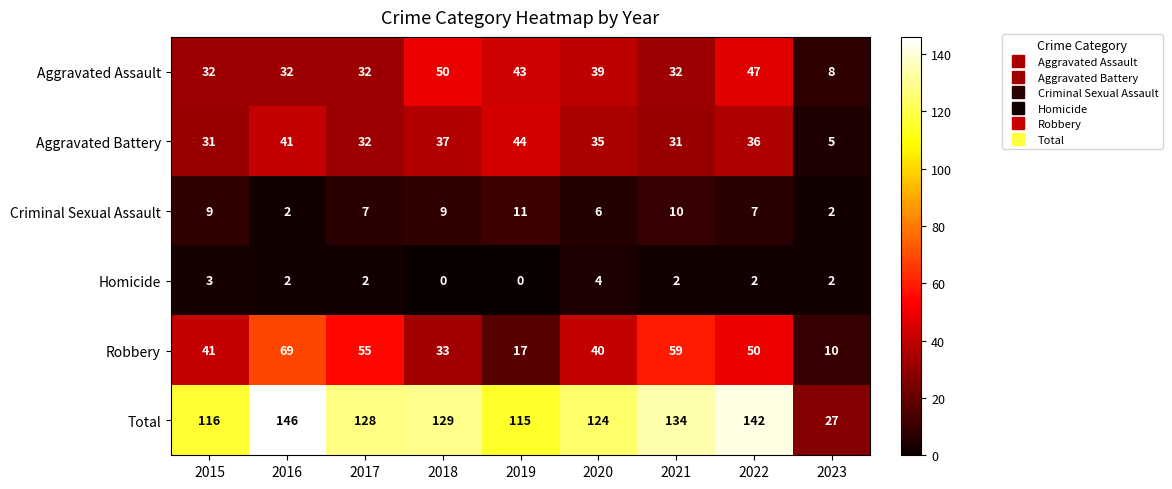

Where is Total nearest to the value 86?

2019